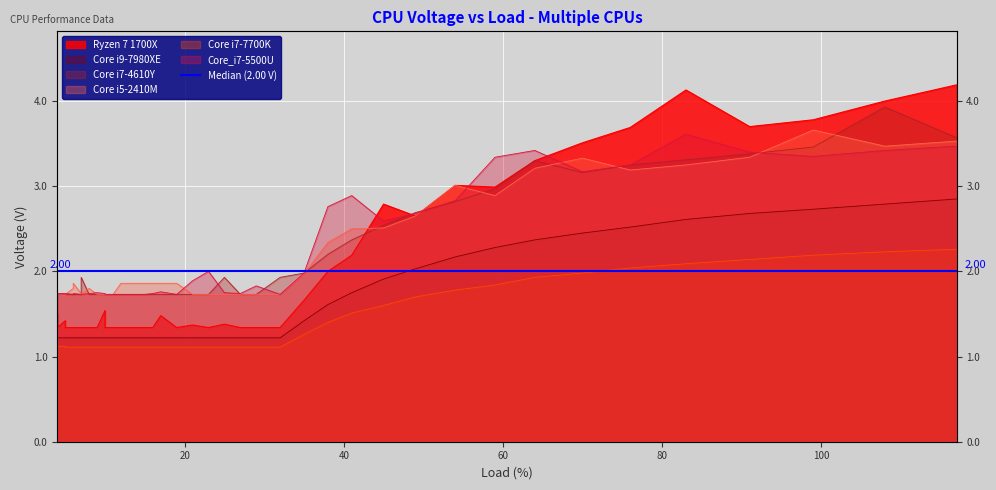

Rank the categories by Core i7-4610Y value from highest to lowest.

108, 117, 99, 91, 83, 64, 76, 70, 59, 54, 49, 45, 41, 38, 35, 7, 25, 32, 4, 4, 5, 5, 6, 6, 7, 8, 9, 10, 10, 11, 12, 13, 15, 16, 17, 19, 21, 23, 27, 29